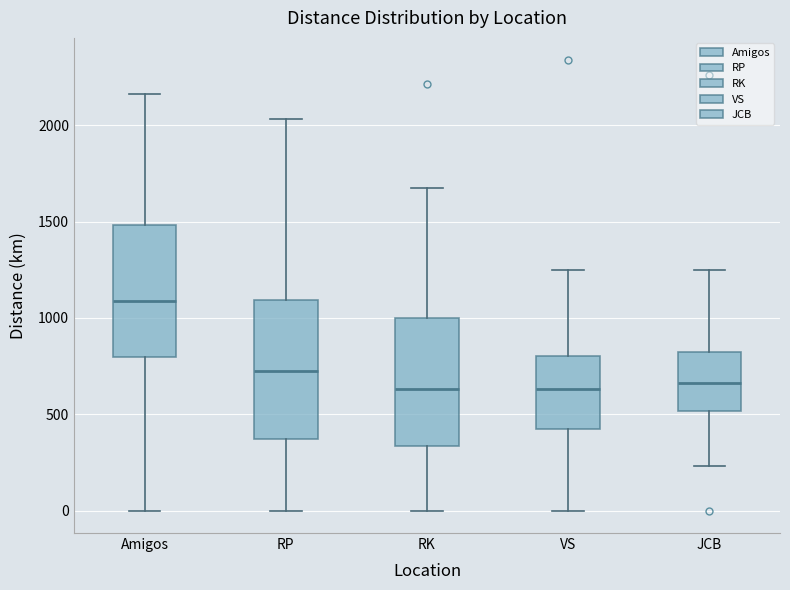

Where is the upper edge of the box for JCB on the y-axis? The values are not printed on the chart, so give them approximately, as read against the axis.

850